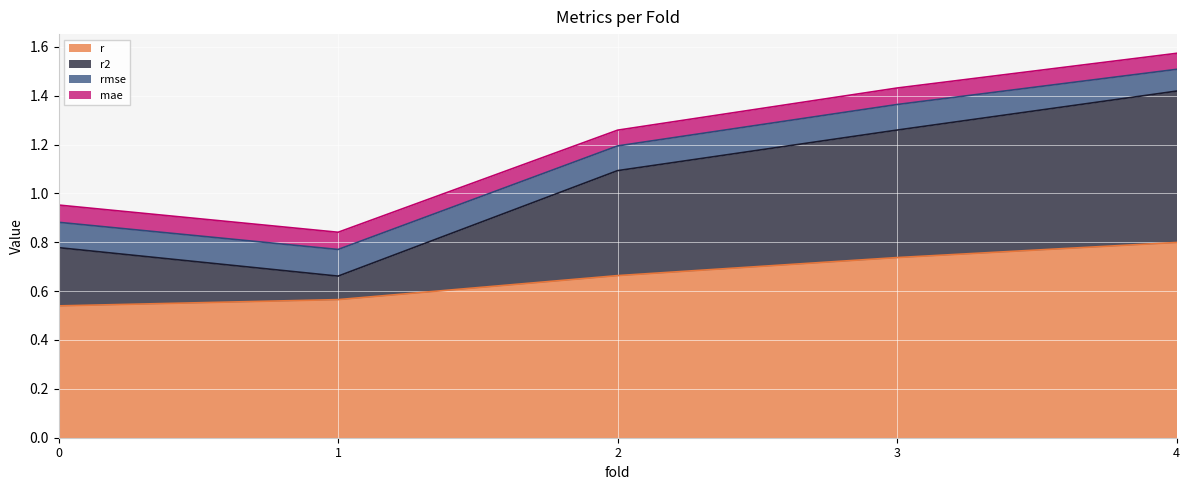

True or false: r2 and r intersect in this chart.

False